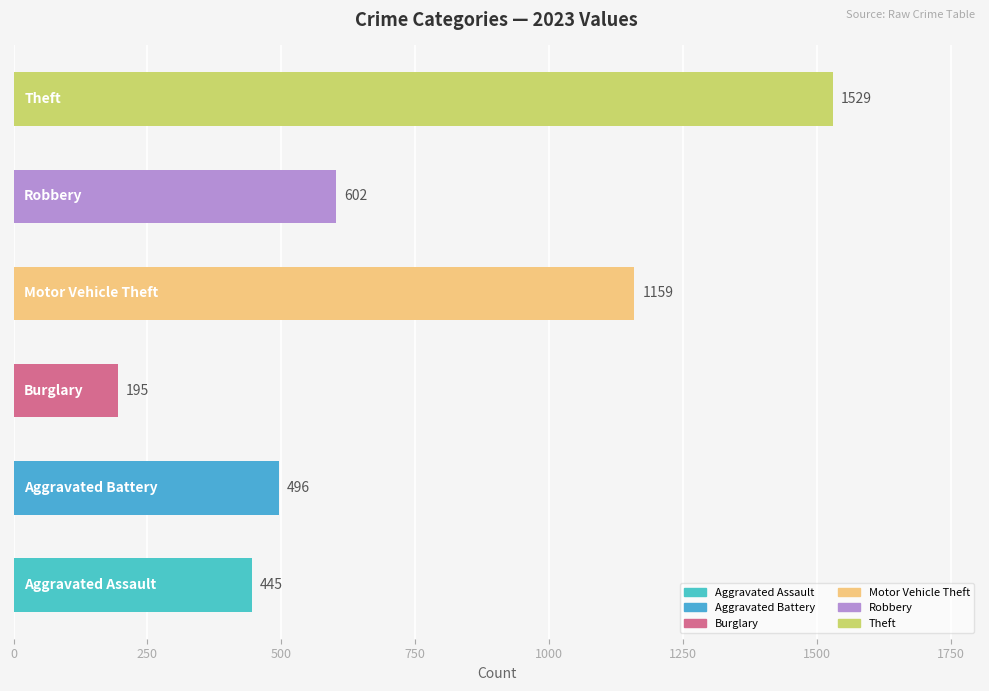

What is the smallest value displayed?

195